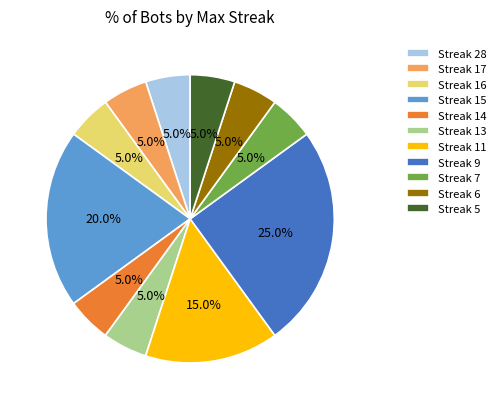

What is the largest slice in the pie chart?

Streak 9